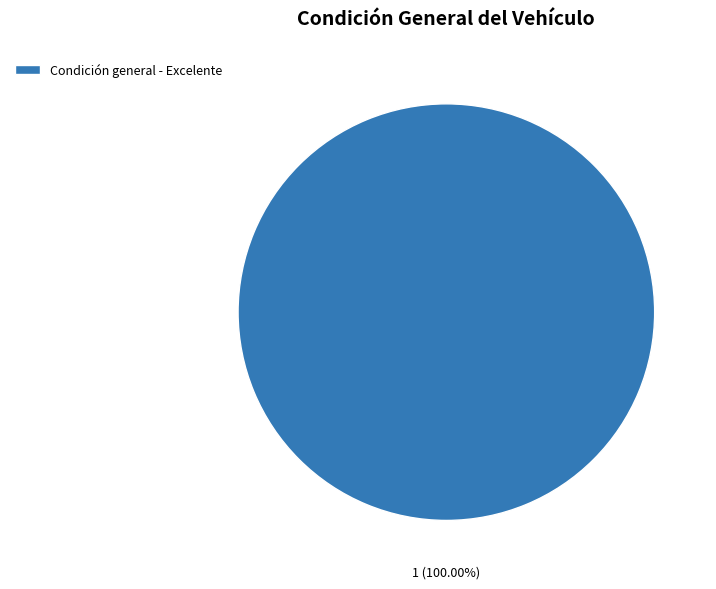

Does Condición general - Excelente account for over 50% of the chart?

Yes